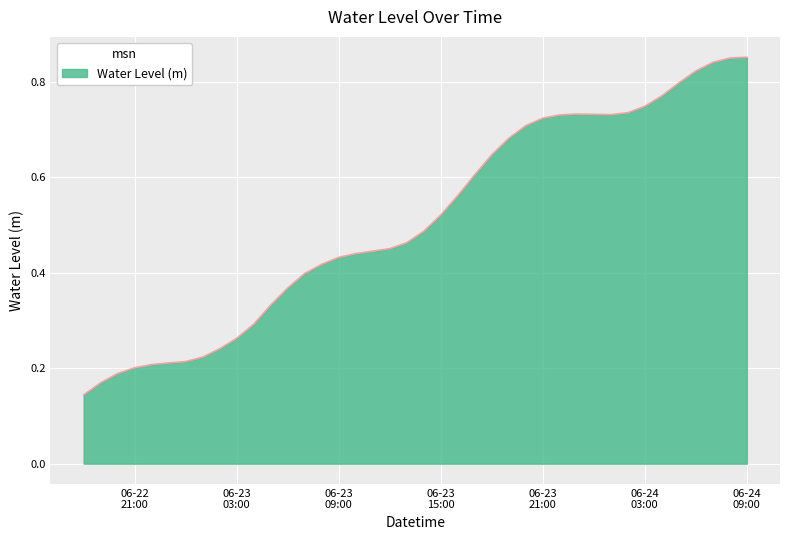

What is the difference between the maximum and minimum values?

0.7